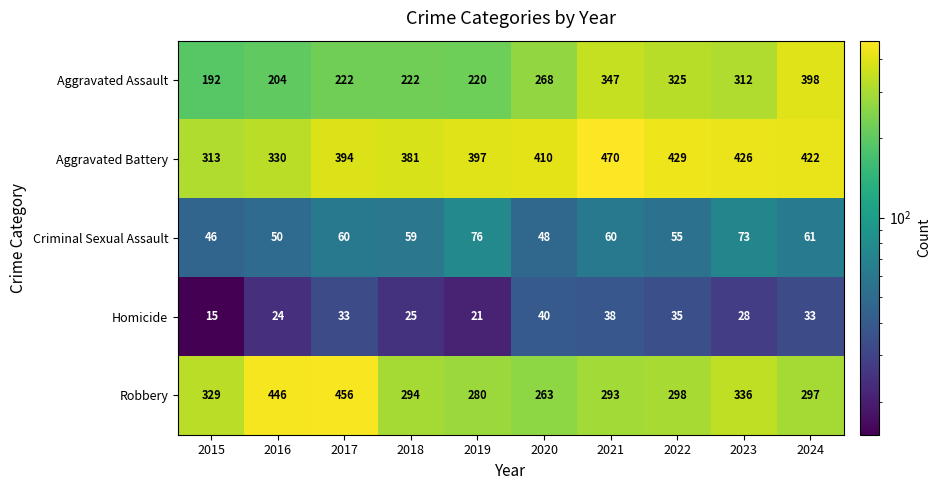

What is the smallest value displayed?

15